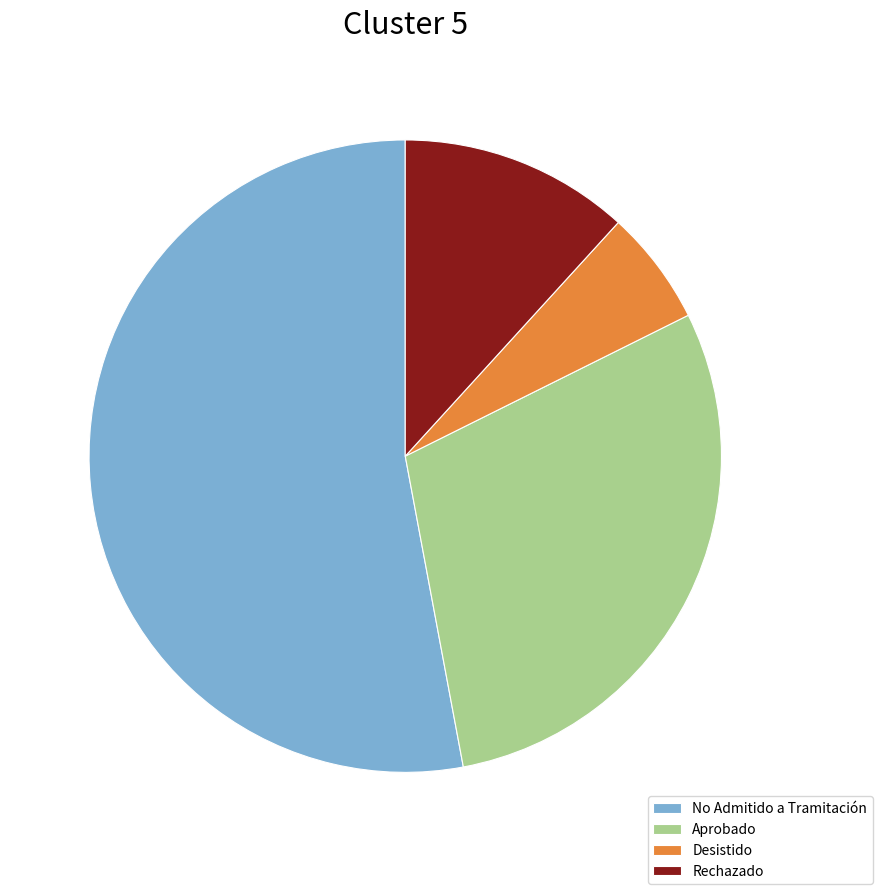

Does any single category account for the majority?

Yes